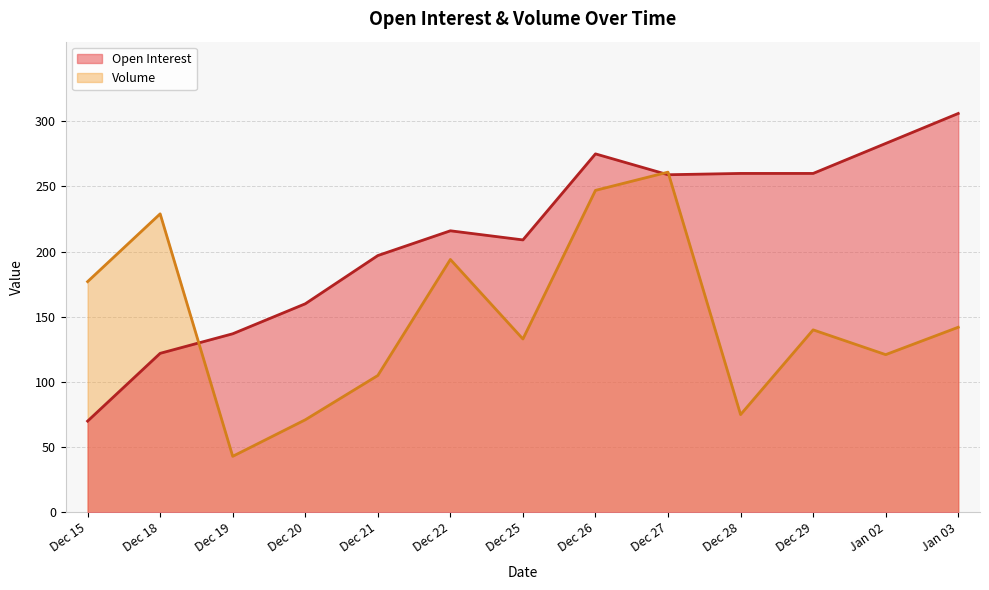

What is the approximate value of Open Interest at Dec 25?

209